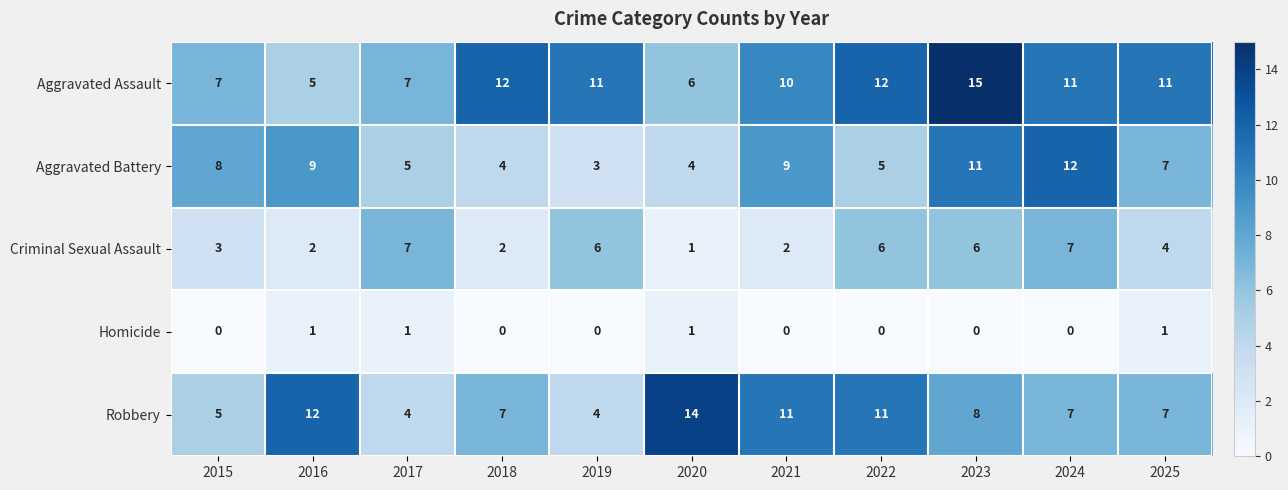

Is it true that Homicide equals -1 at 2018?

False